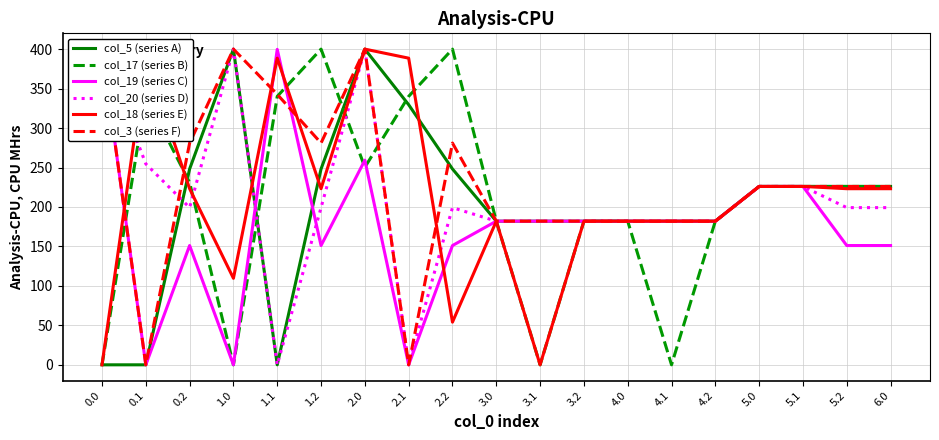

What is the label of the 16th point from the left?

5.0